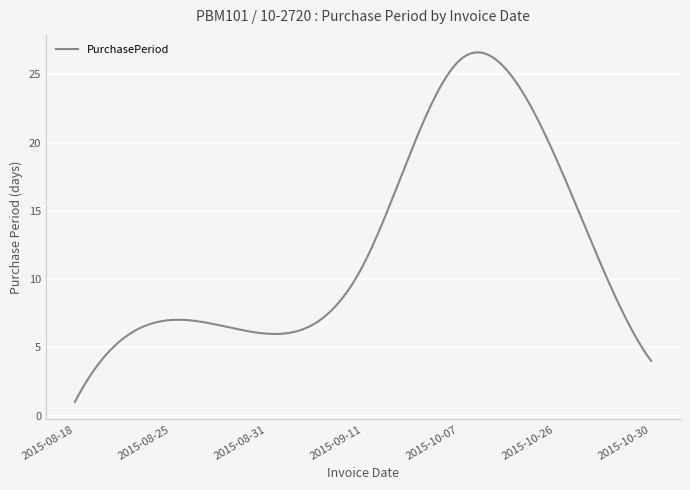

What is the difference between the maximum and second lowest values?

25.4